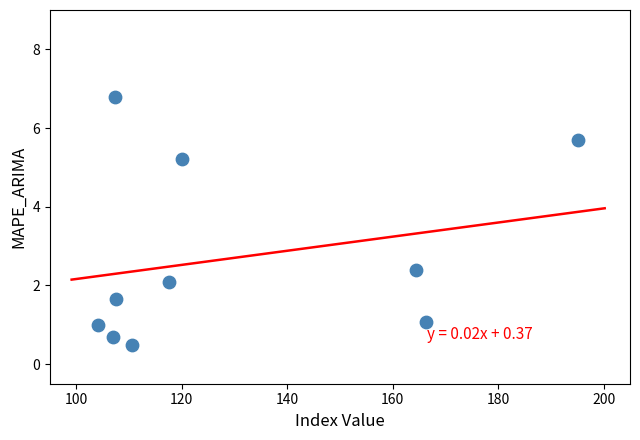

What is the range of X values (max minus min)?

91.1